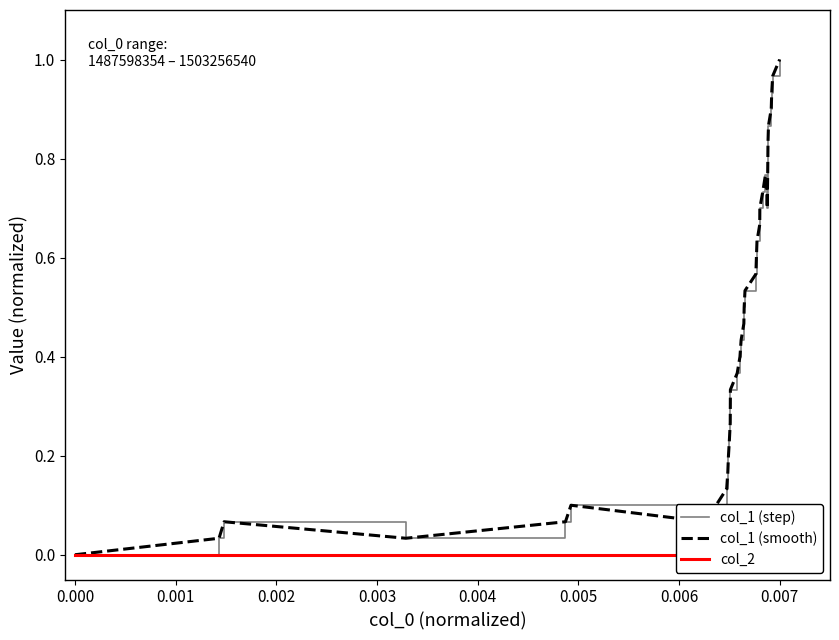

True or false: col_1 (step) and col_1 (smooth) intersect in this chart.

False